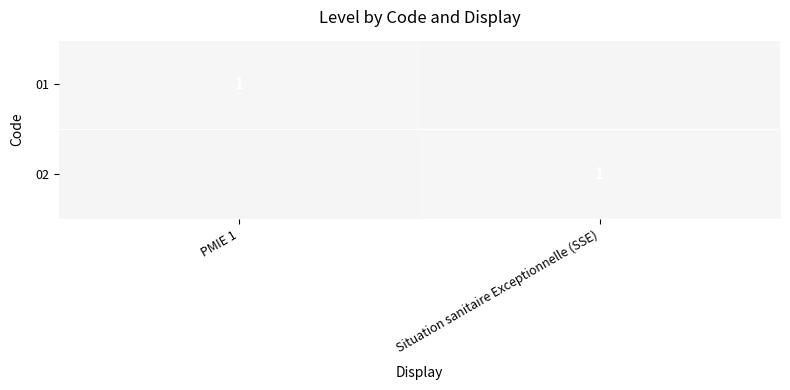

The 02 series shows 1 at Situation sanitaire Exceptionnelle (SSE). True or false?

True